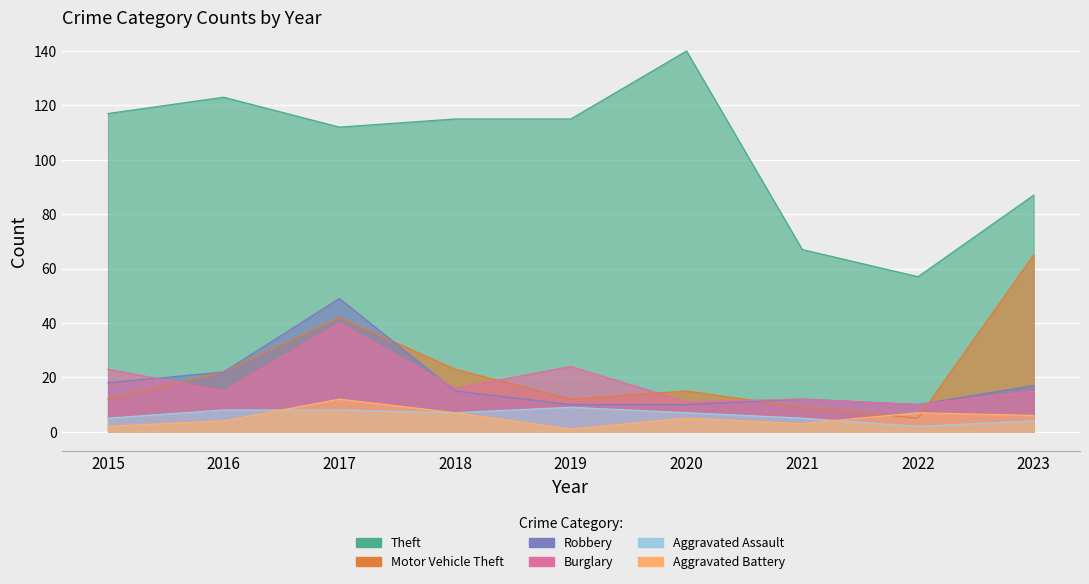

What is the difference between the highest and lowest values at 2018?

108